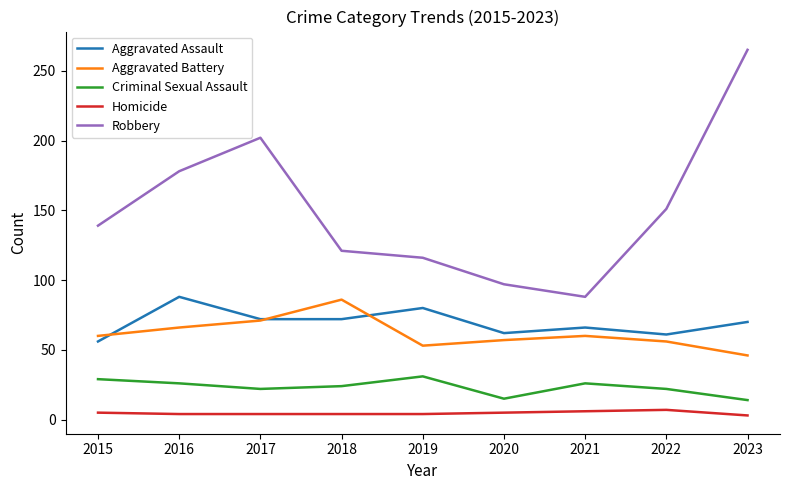

The value of Homicide at 2018 is 4. True or false?

True